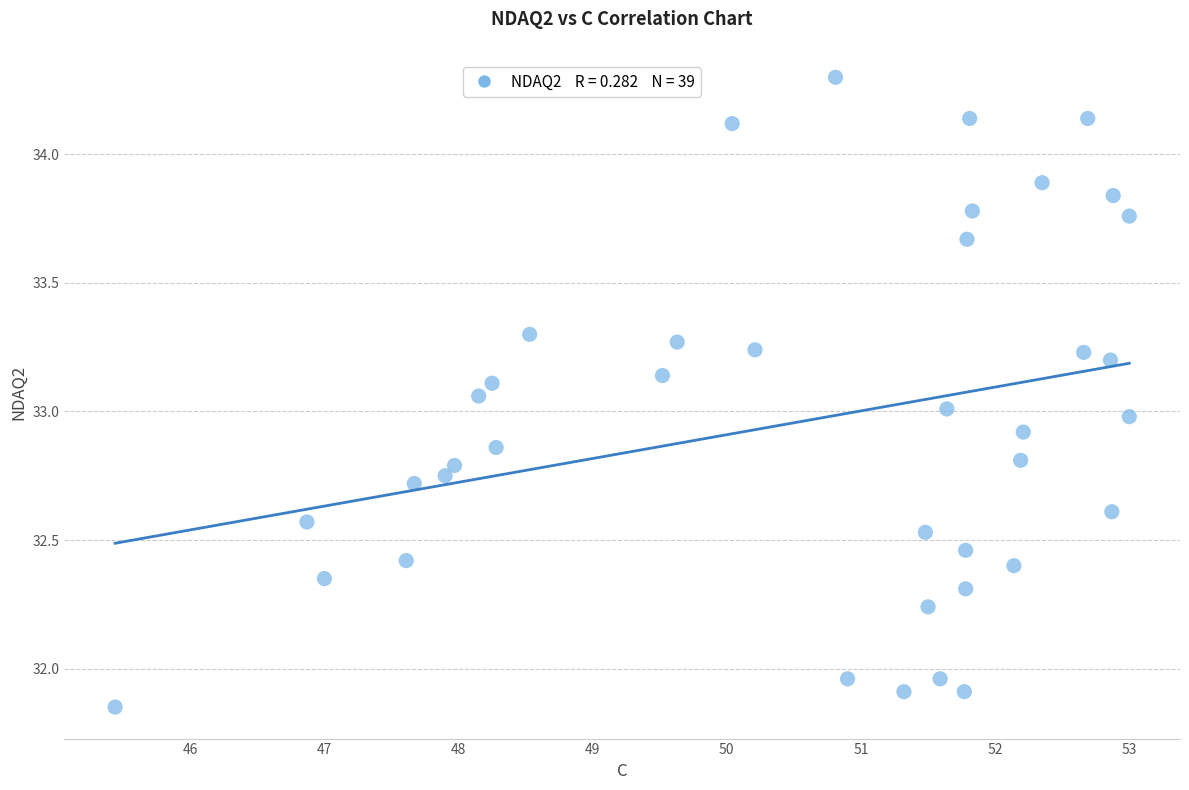

What is the range of X values (max minus min)?

7.6